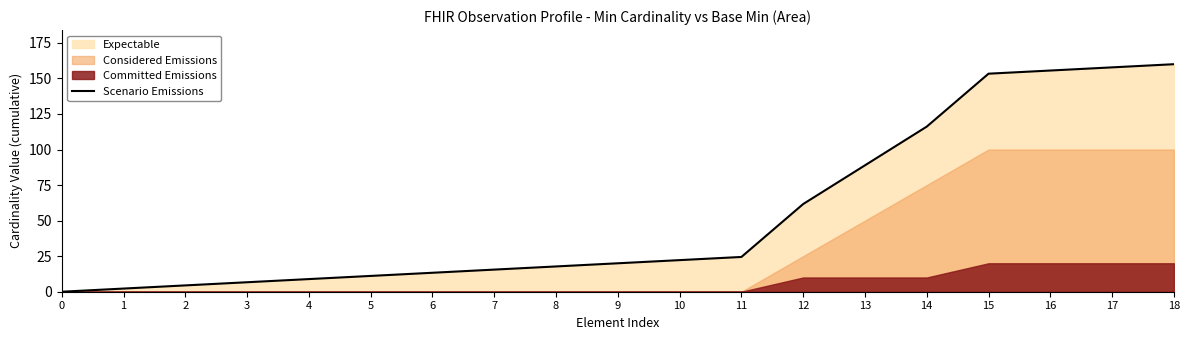

What is the difference between the values at 14 and 9?

96.1